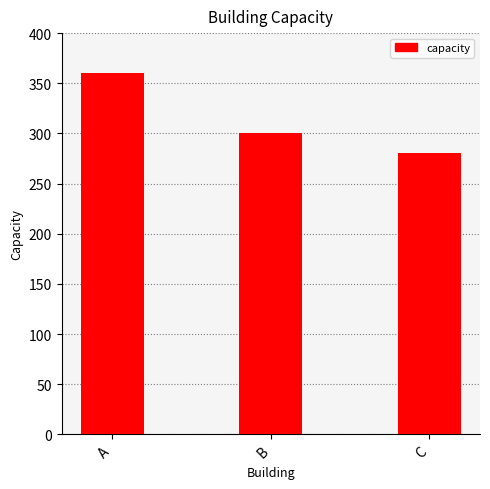

Reading left to right, what are all the values shown in this chart?

360	300	280